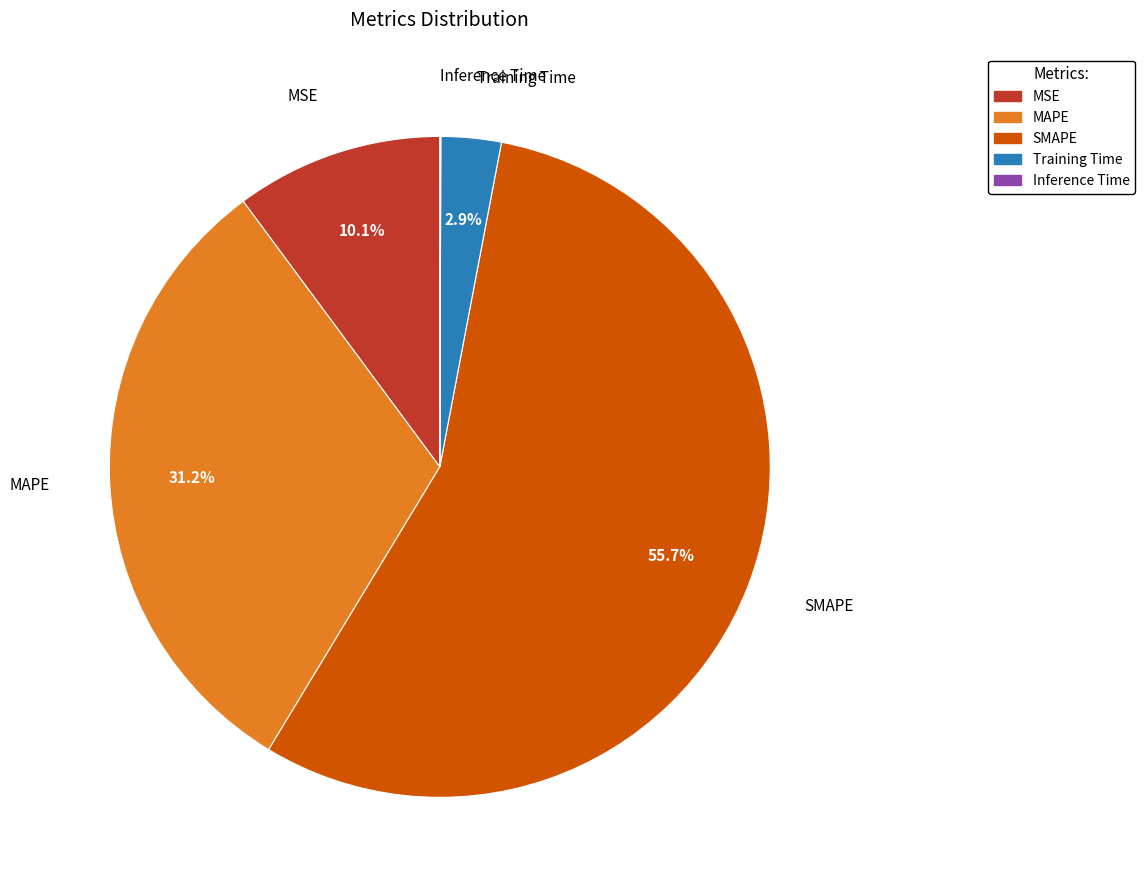

The MAPE slice represents 31% of the pie. True or false?

True